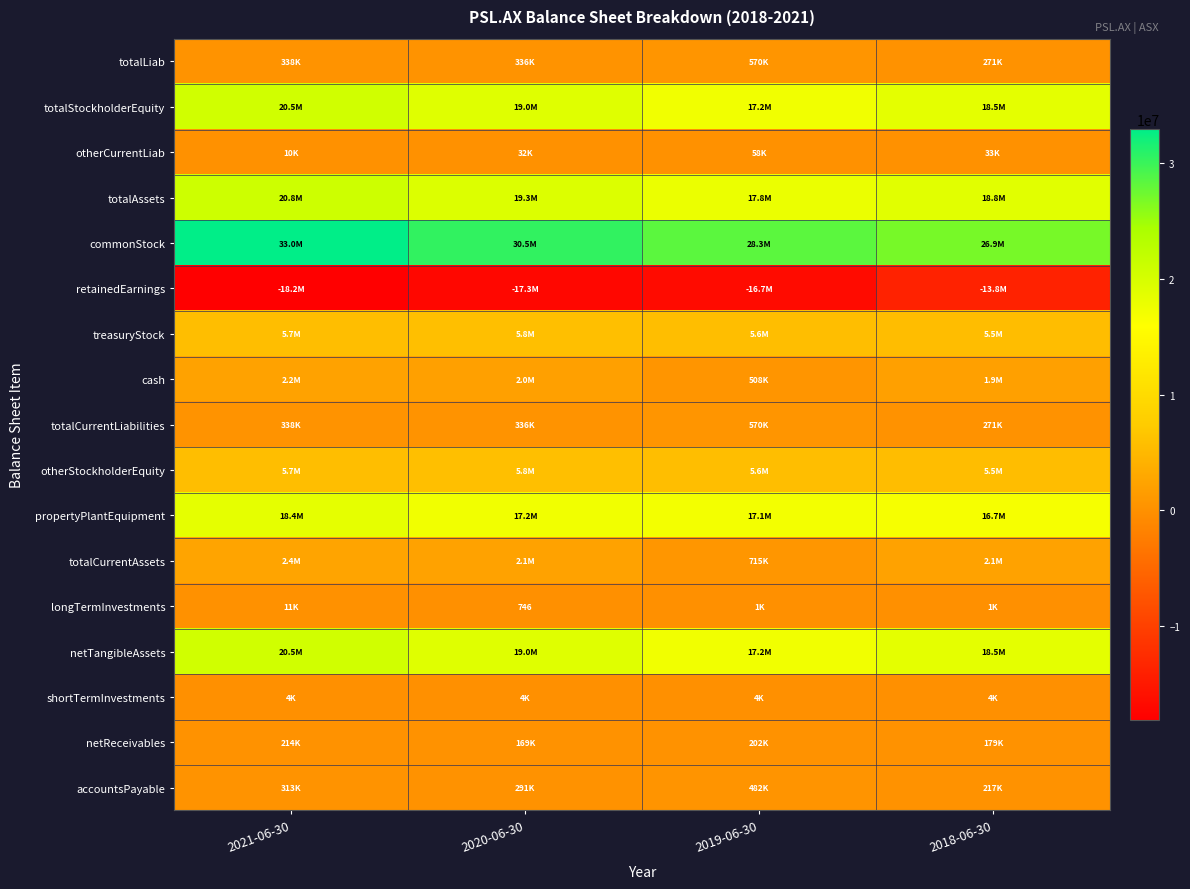

The value of netReceivables at 2021-06-30 is 362628. True or false?

False